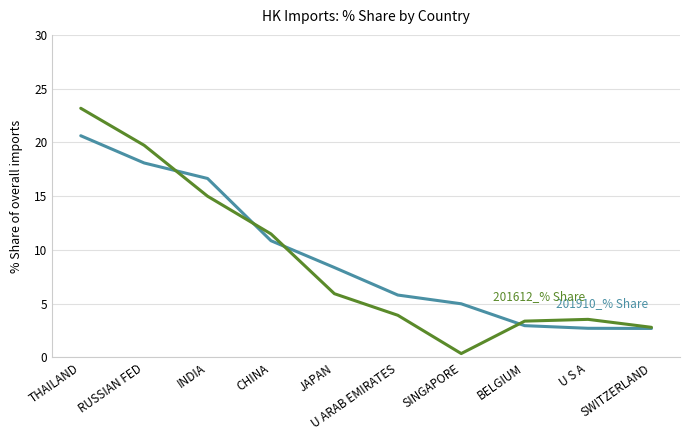

Reading left to right, list all the values displayed in this chart.

201910_% Share: THAILAND=20.6	RUSSIAN FED=18.1	INDIA=16.6	CHINA=10.9	JAPAN=8.4	U ARAB EMIRATES=5.8	SINGAPORE=5.0	BELGIUM=3.0	U S A=2.7	SWITZERLAND=2.7
201612_% Share: THAILAND=23.2	RUSSIAN FED=19.7	INDIA=15.0	CHINA=11.5	JAPAN=5.9	U ARAB EMIRATES=3.9	SINGAPORE=0.4	BELGIUM=3.4	U S A=3.5	SWITZERLAND=2.8